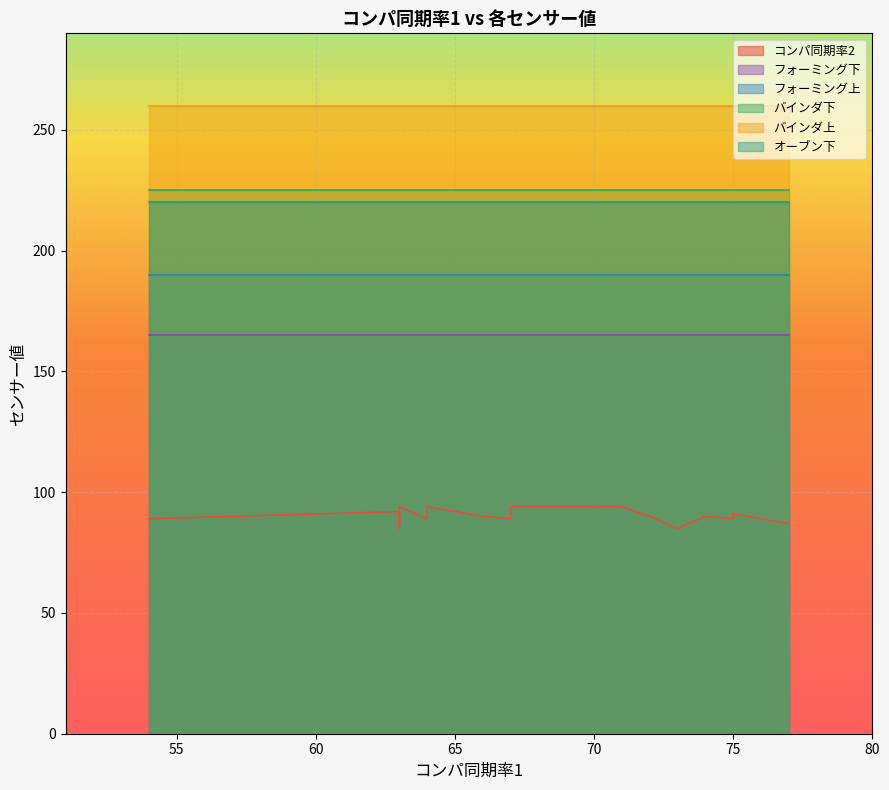

Is the value of バインダ下 at 12:10 greater than the value of バインダ上 at 12:00?

No